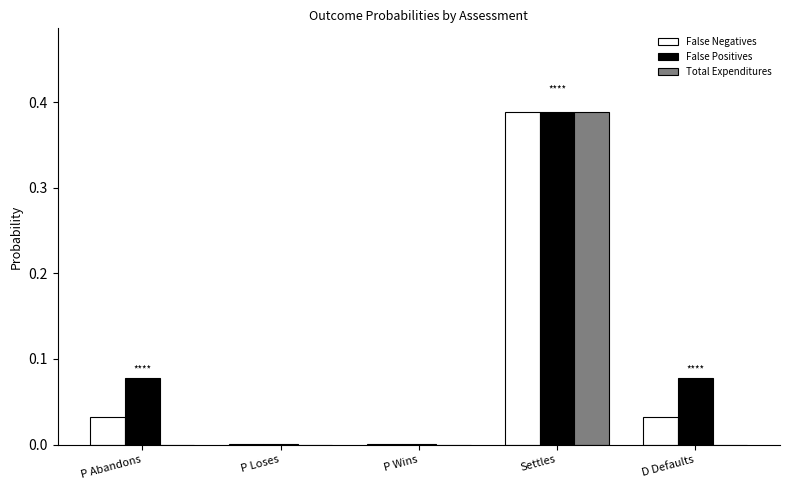

True or false: Total Expenditures has a value of 0.2 at Settles.

False